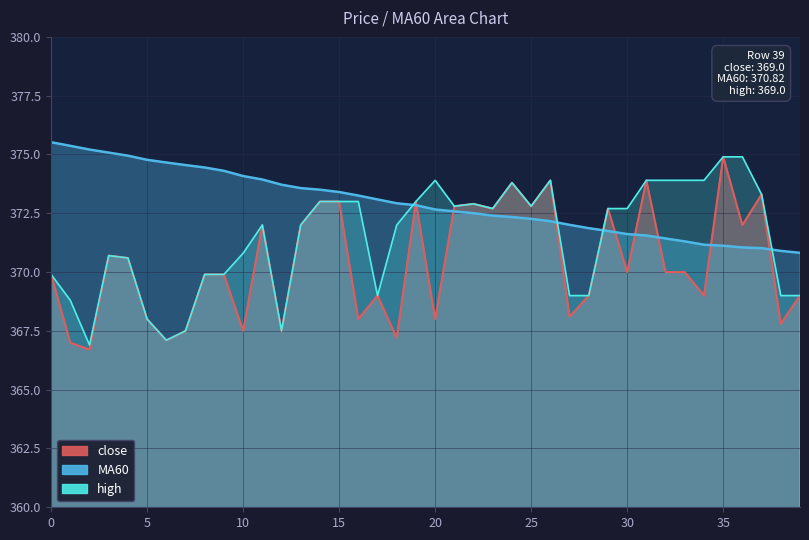

List the series in order of their overall mean, lowest first.

close, high, MA60